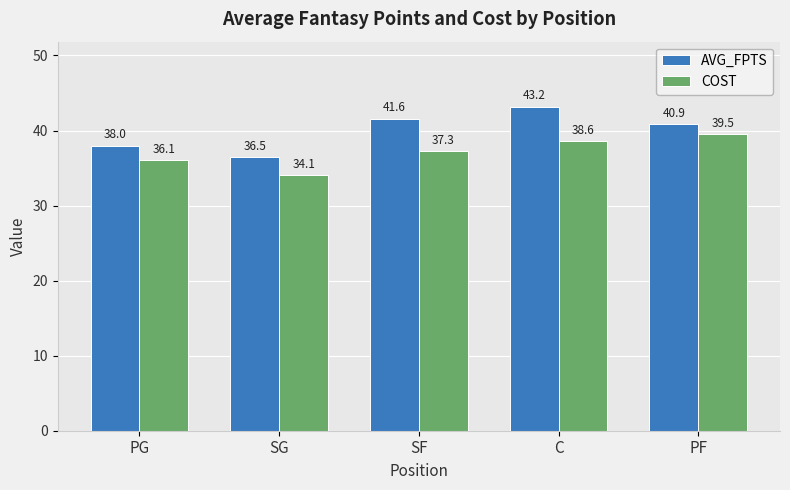

What position from the left is PG?

1